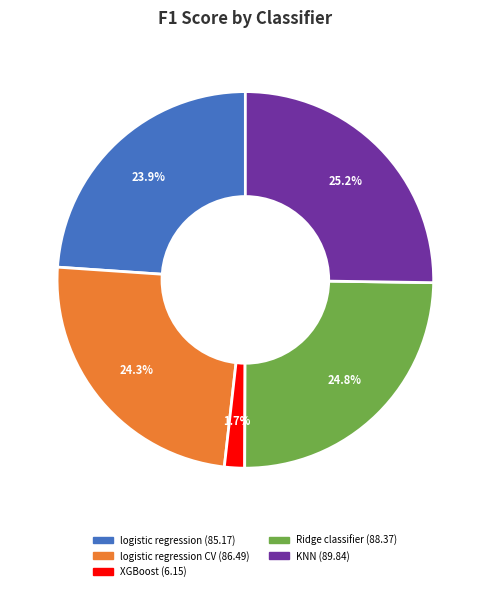

Is there any slice that represents more than half of the pie?

No